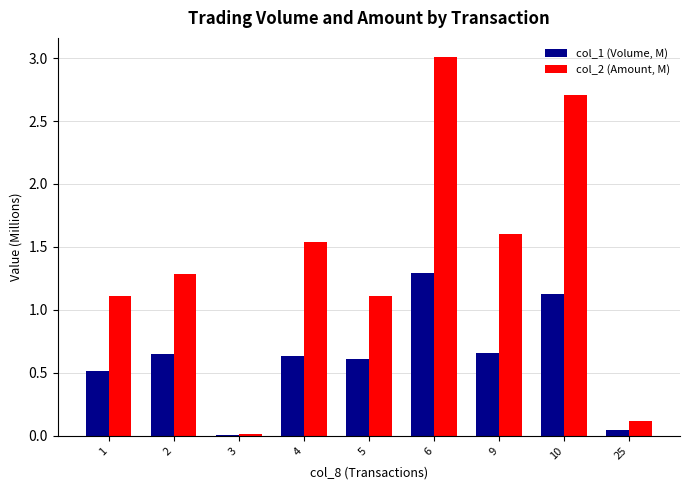

The value of col_2 (Amount, M) at 2 is 0.5. True or false?

False